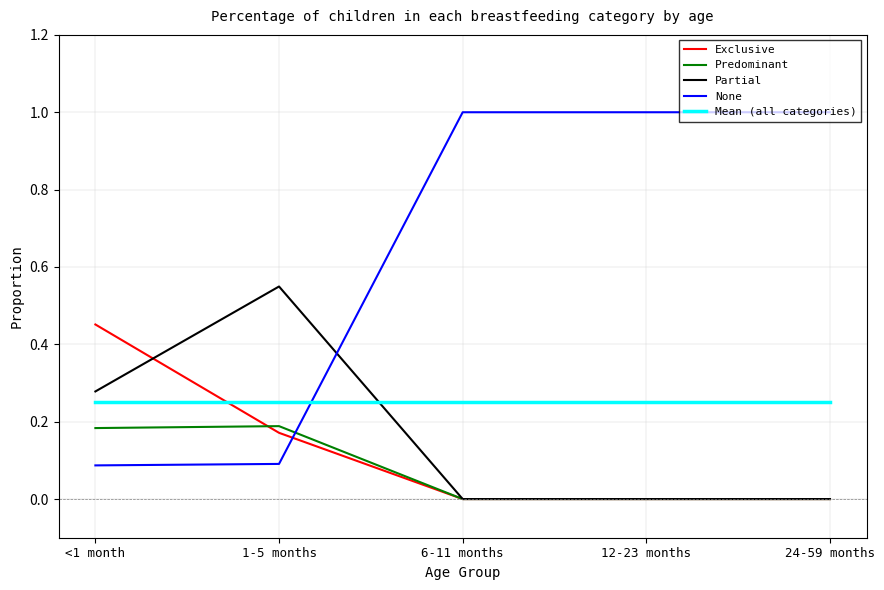

What is the greatest value displayed?

1.0